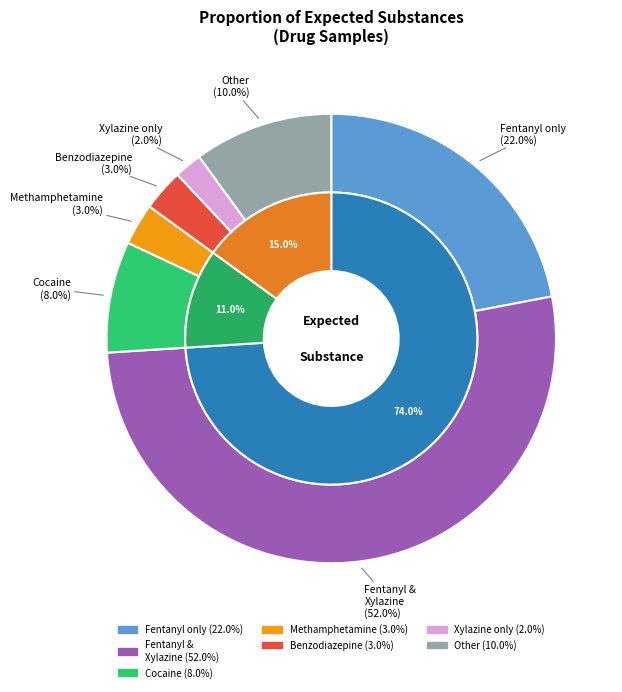

Which slice is the smallest?

Xylazine